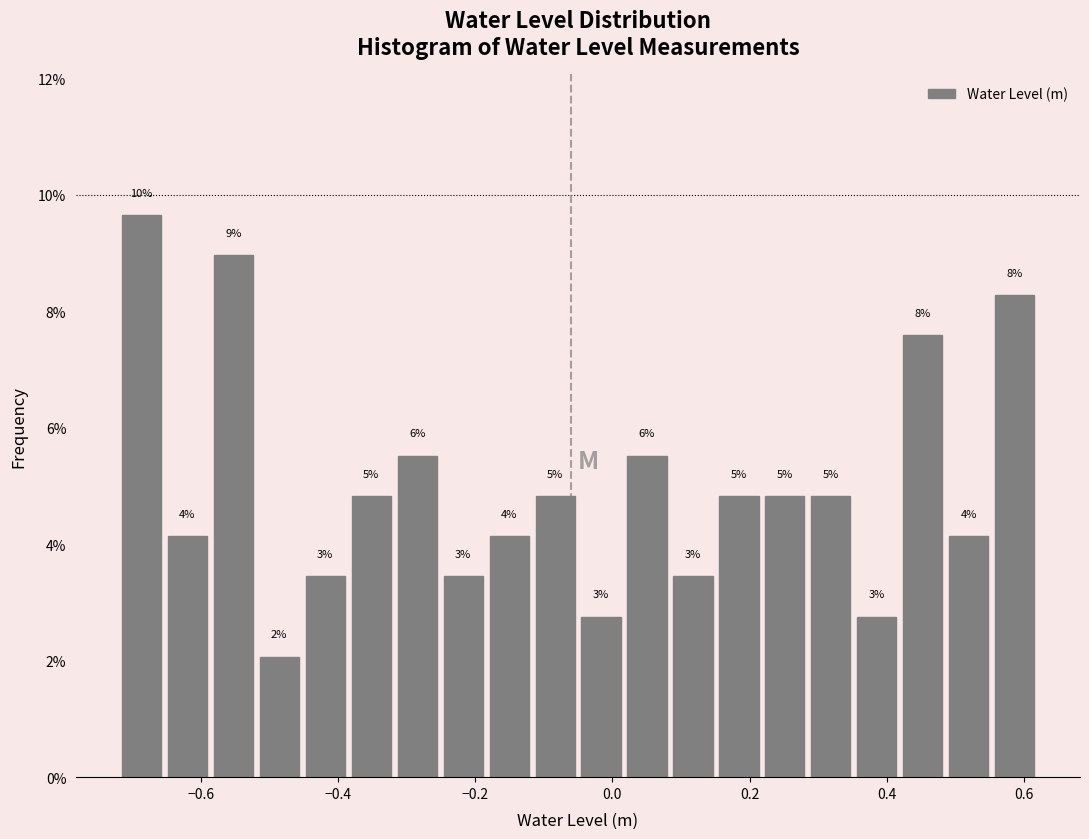

Read against the x-axis, roughly where is the centre of the tallest bar?

-0.68